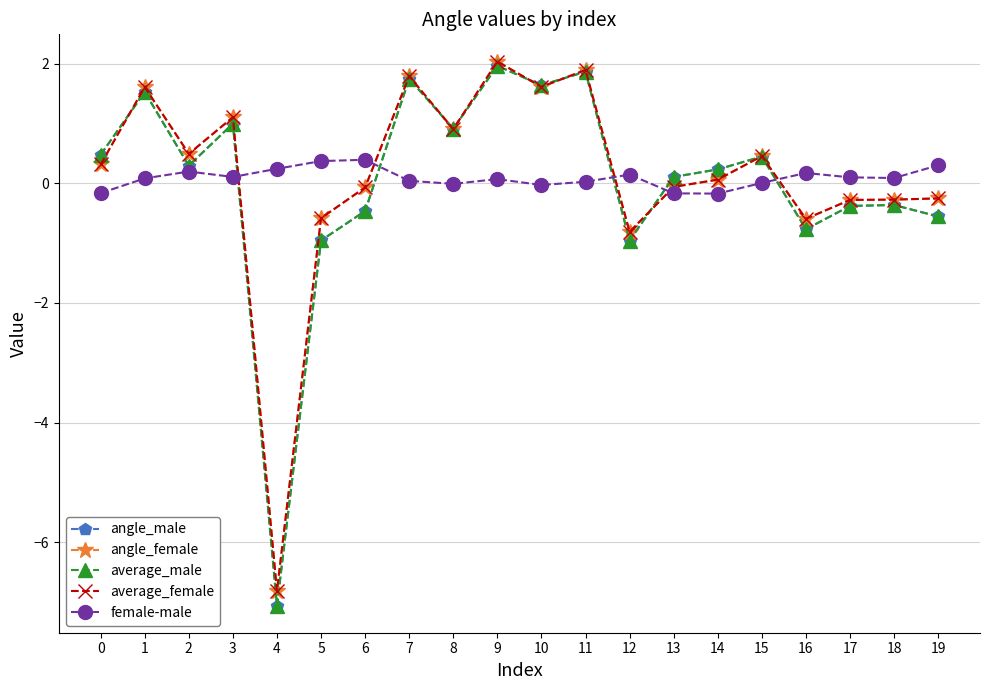

After their last crossing, which series has the higher values: average_female or female-male?

female-male